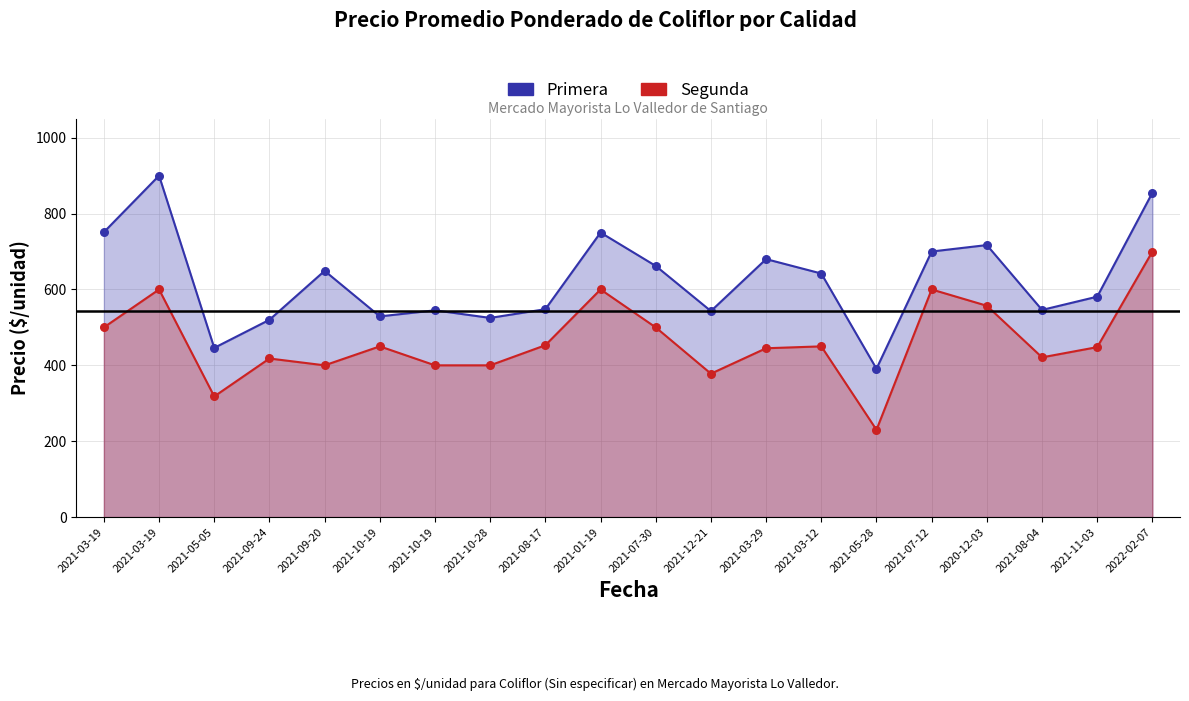

Which series has the largest Y range (max minus min)?

Primera